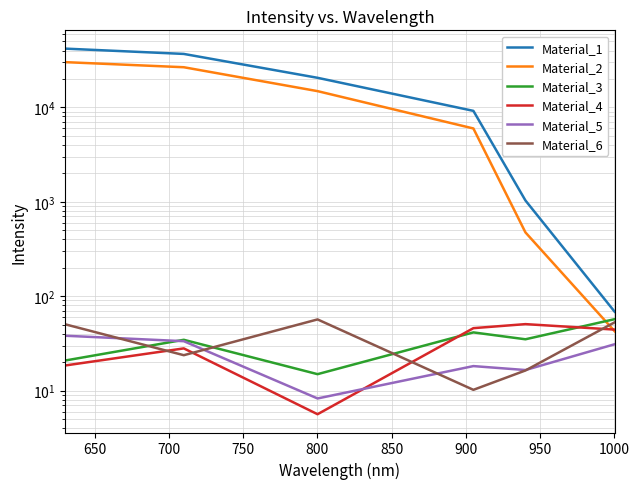

Count the number of categories in the chart.

6